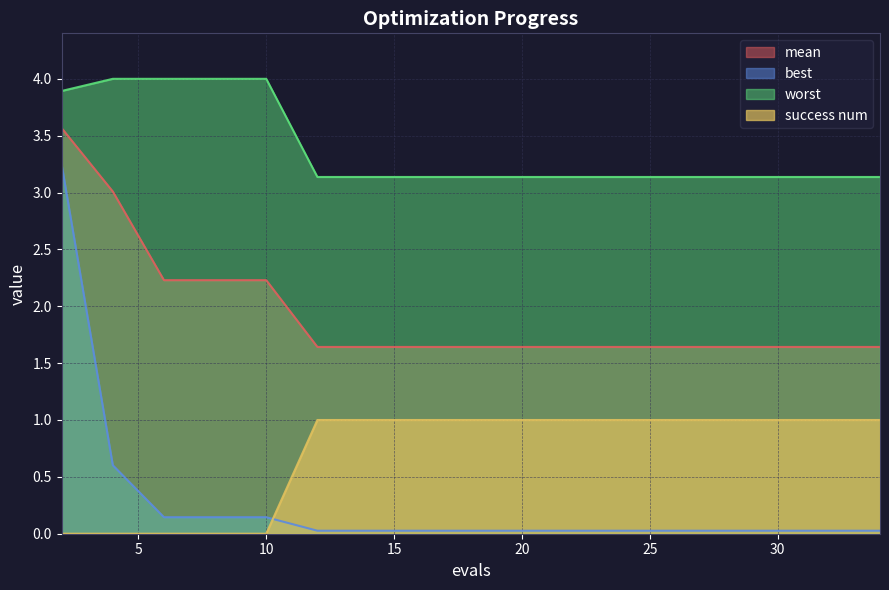

At 6, list the series in order from largest to smallest.

worst, mean, best, success num